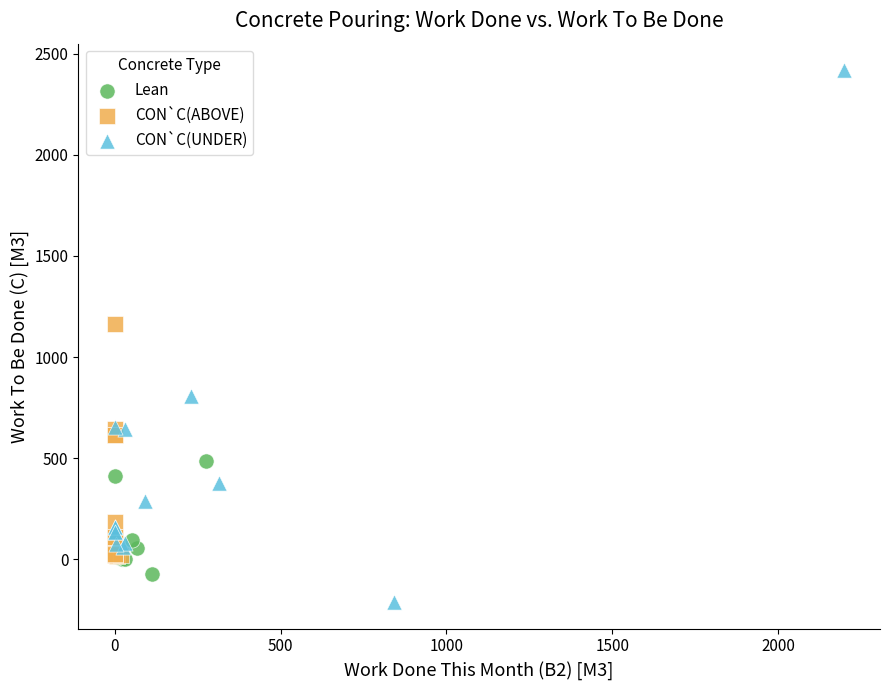

Which series has the widest spread of Y values?

CON`C(UNDER)